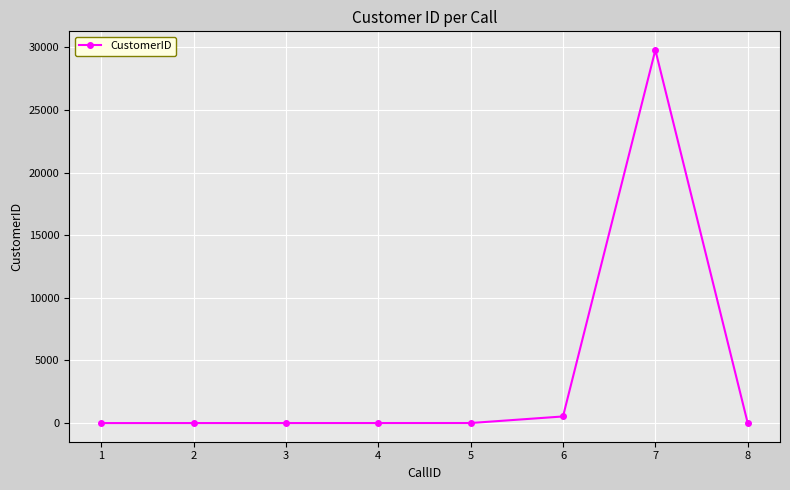

True or false: the data has more than 0 interior local peaks.

True